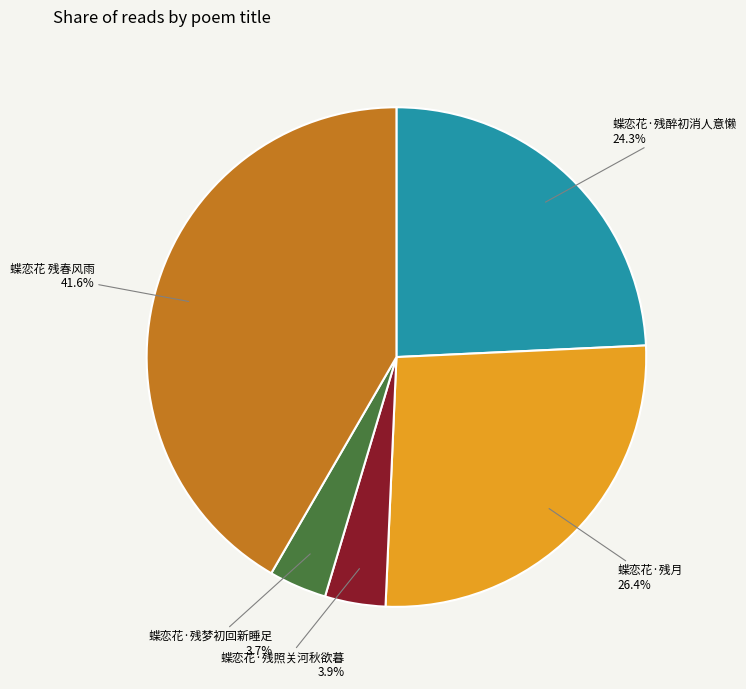

Combined, what portion of the pie is 蝶恋花·残醉初消人意懒 24.3% and 蝶恋花·残照关河秋欲暮 3.9%?

28.2%